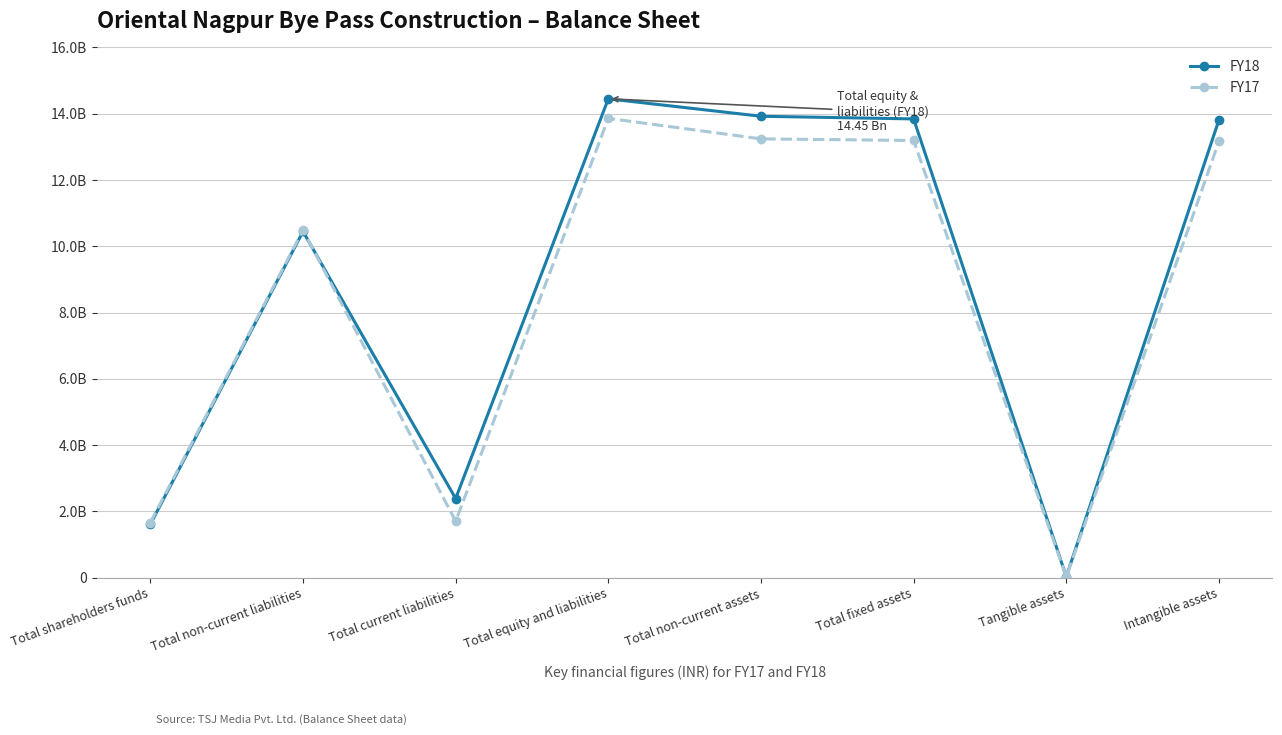

The FY18 series shows 939302038 at Total current liabilities. True or false?

False